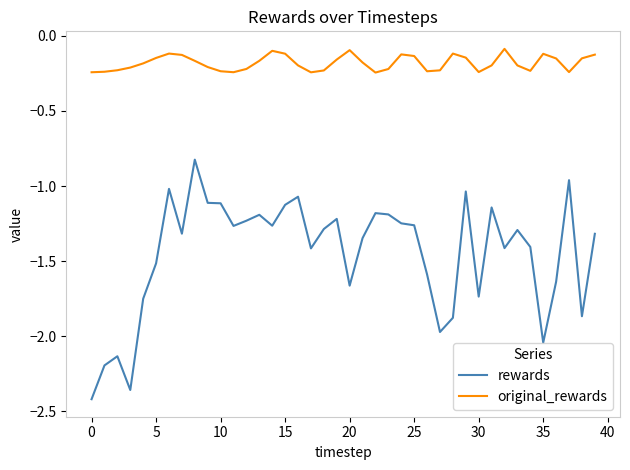

List the series in order of their overall mean, highest first.

original_rewards, rewards